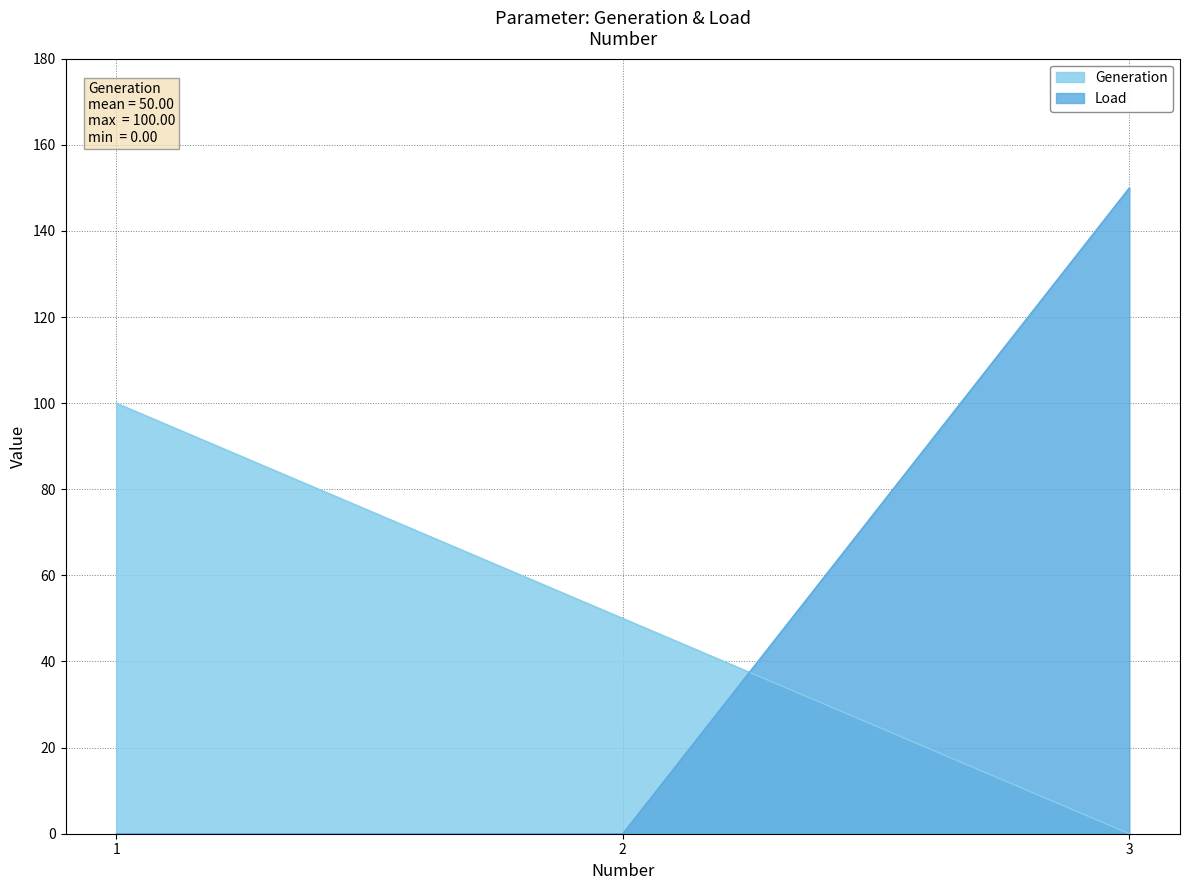

At 1, list the series in order from smallest to largest.

Load, Generation